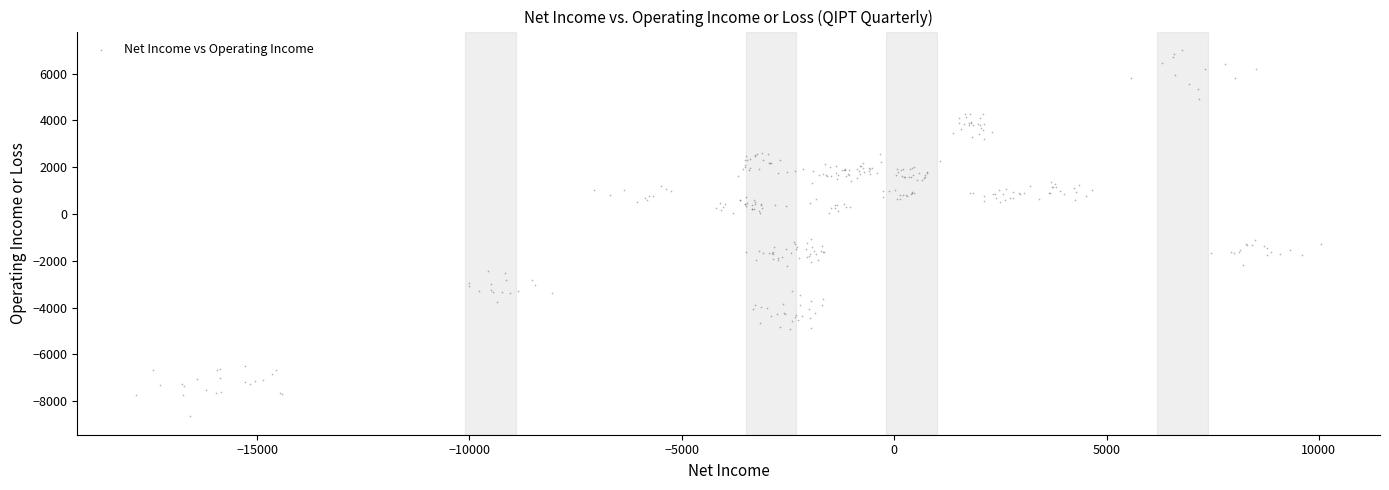

What is the range of X values (max minus min)?

27883.8